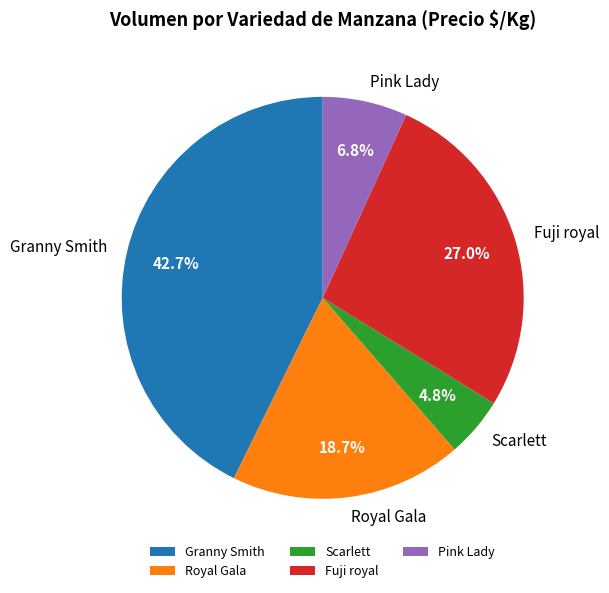

Is there a majority slice in this chart?

No